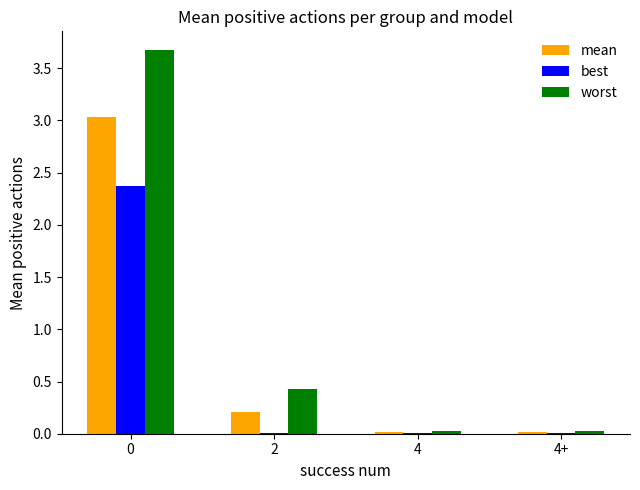

What is the spread (max minus min) of values at 2?

0.4